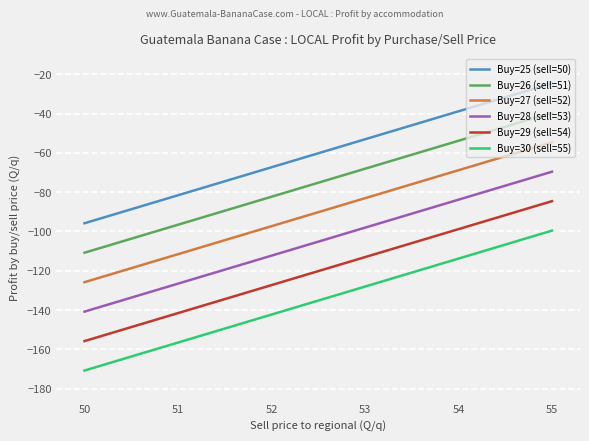

Which category has the highest value in the Buy=29 (sell=54) series?

55